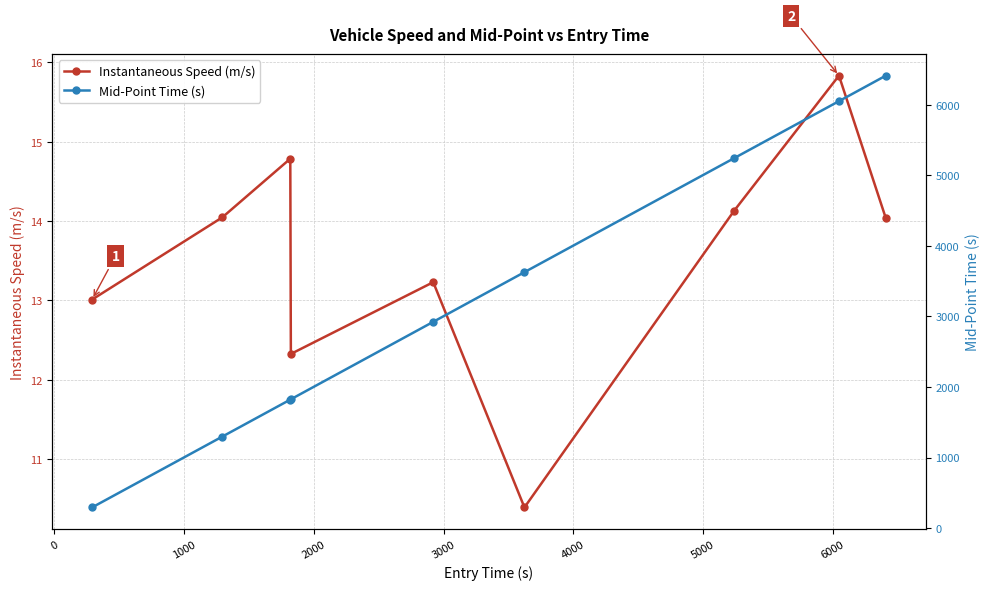

What is the minimum value shown in the chart?

10.4